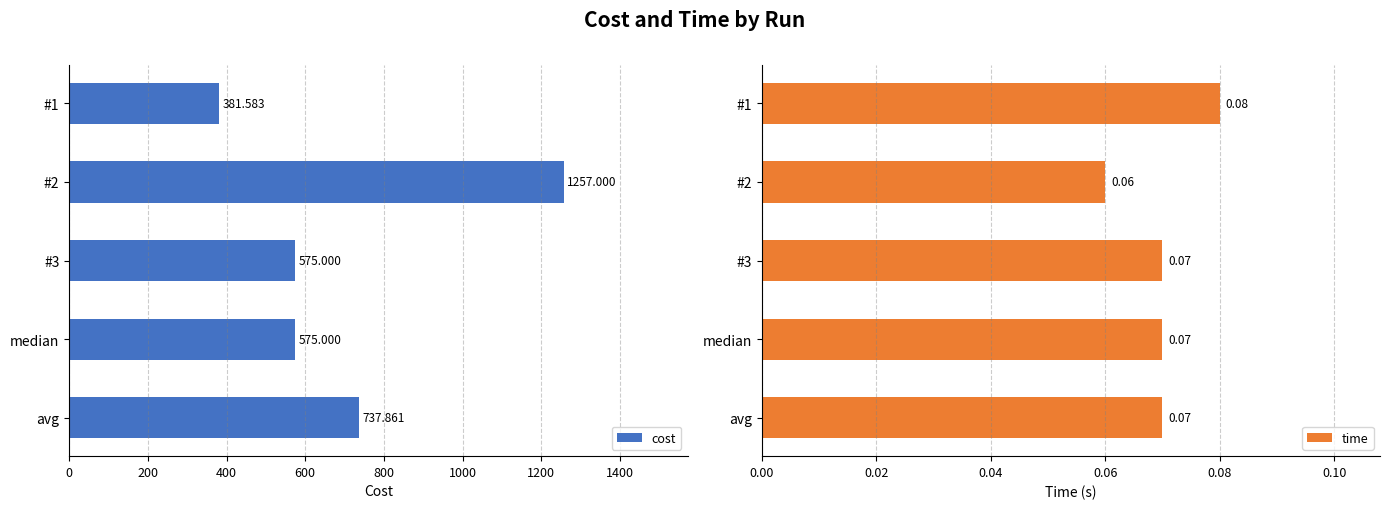

How many bars are there in each group?

2